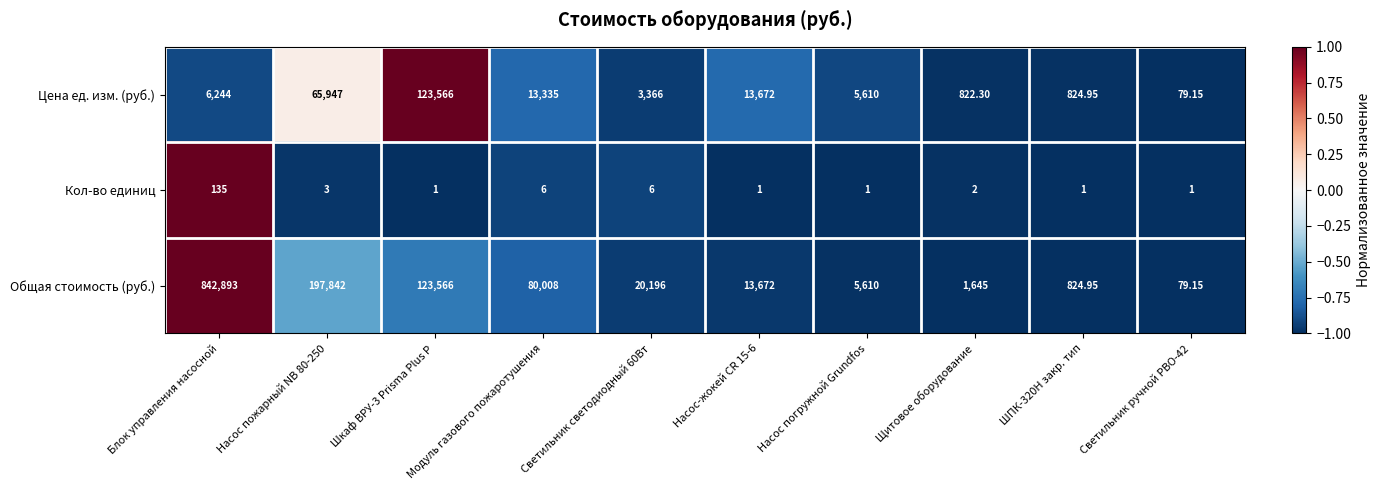

Between Блок управления насосной and Модуль газового пожаротушения, which series saw the biggest shift?

Общая стоимость (руб.)